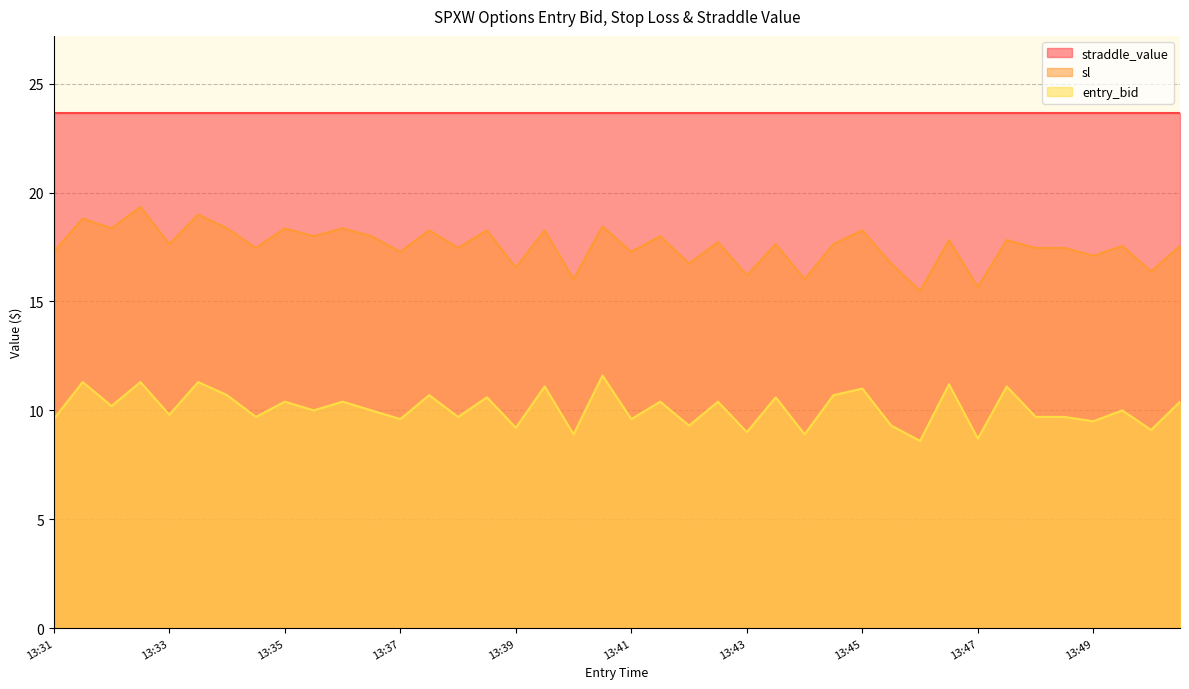

Which label corresponds to the largest value in the chart?

13:32